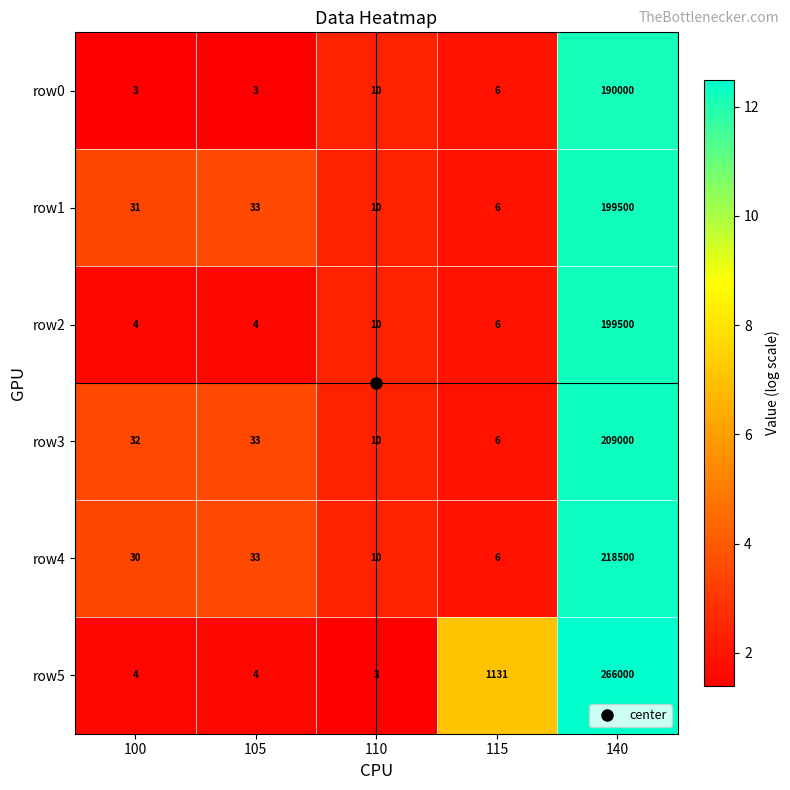

Where is row5 nearest to the value 133001?

115